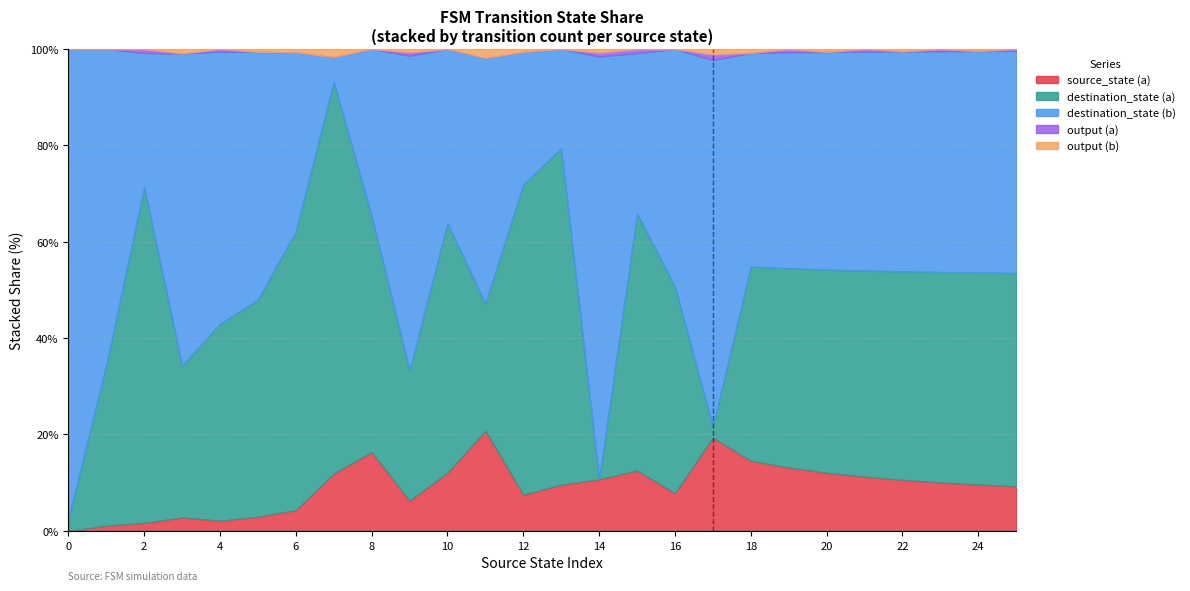

Is it true that the value at 2 is 1?

True